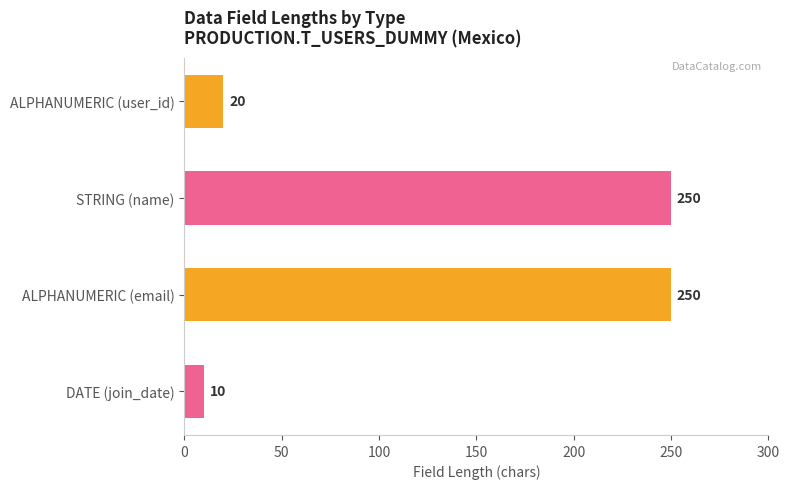

Are the bars horizontal?

Yes